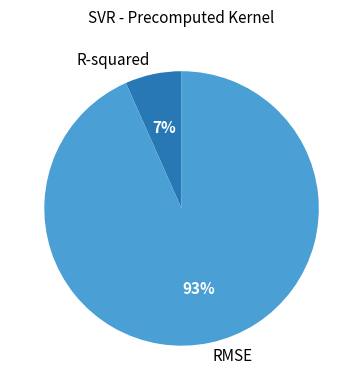

Which category has the biggest portion of the pie?

RMSE